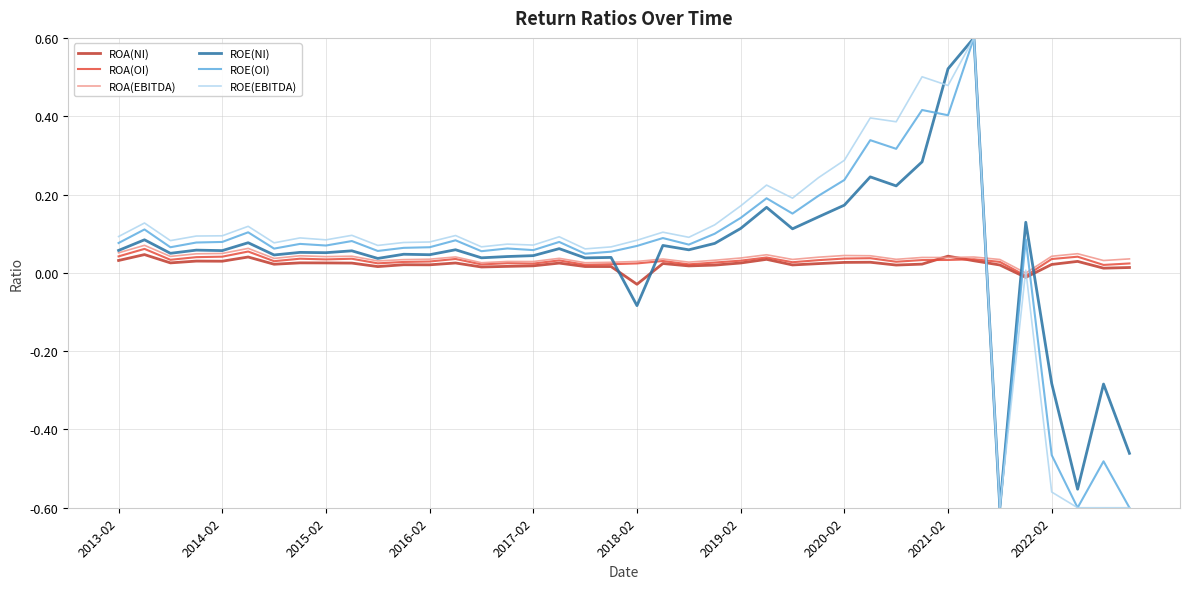

What is the maximum value for ROE(OI)?

0.6